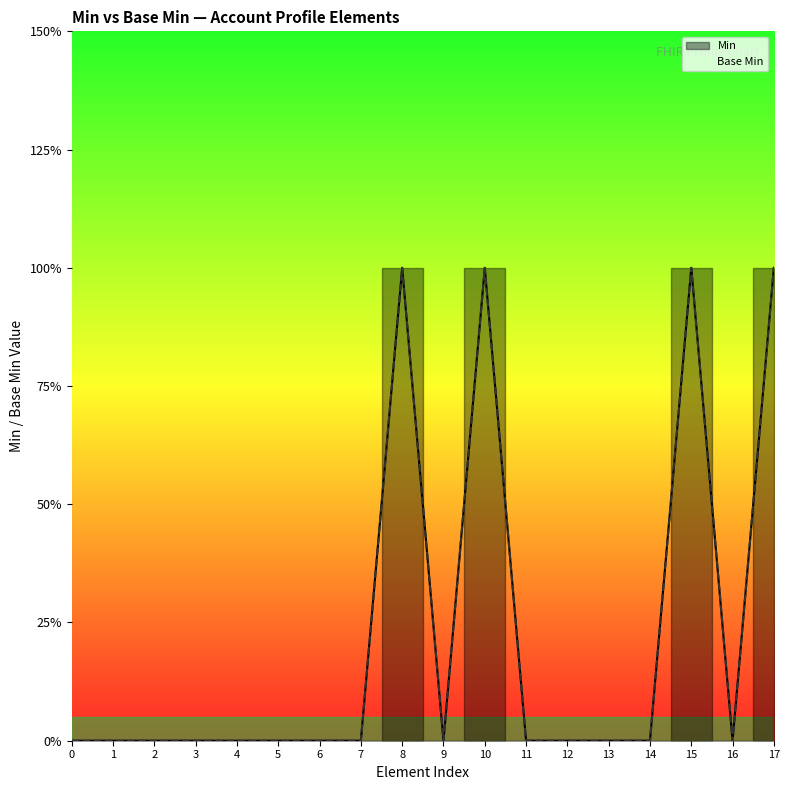

Does the chart display data point markers on the line(s)?

No